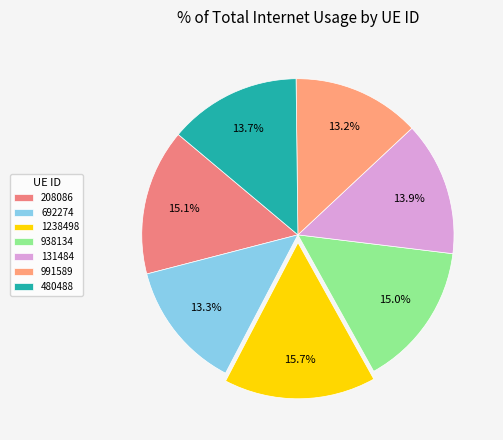

What is the largest slice in the pie chart?

1238498